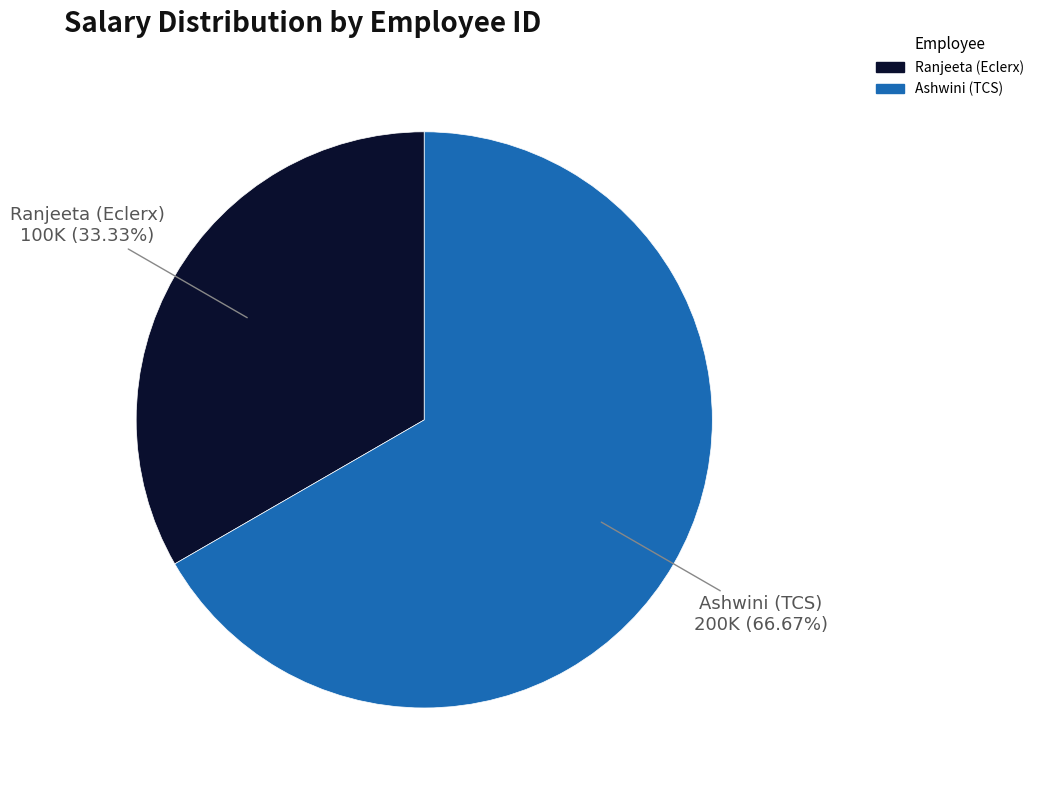

To the nearest percent, what is the difference between the largest and smallest slice percentages?

33%